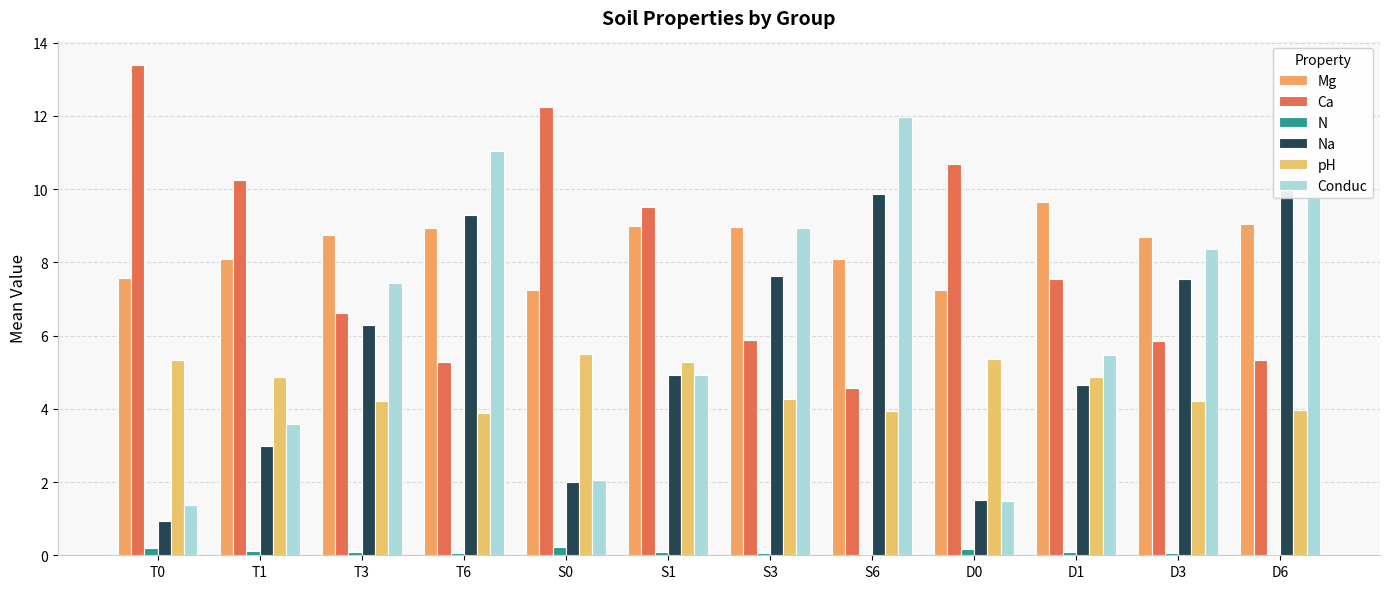

What are all the series names shown in the legend?

Mg, Ca, N, Na, pH, Conduc